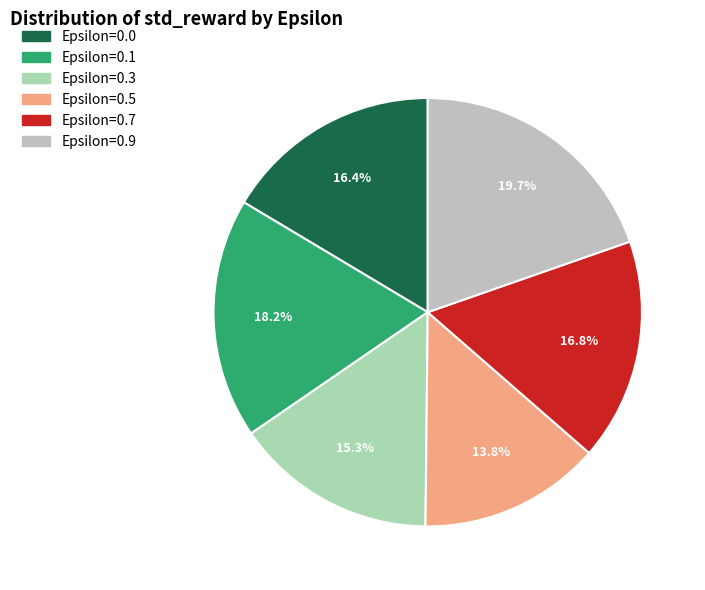

How many slices are in this pie chart?

6